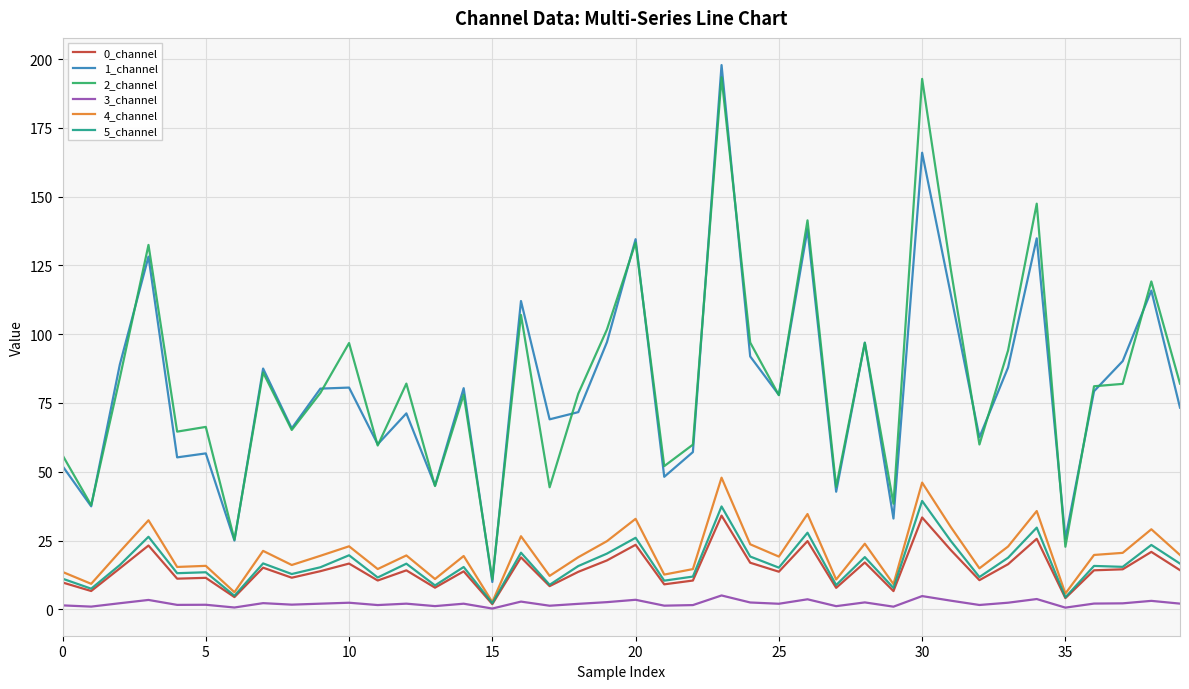

True or false: 3_channel and 2_channel cross at least once.

False